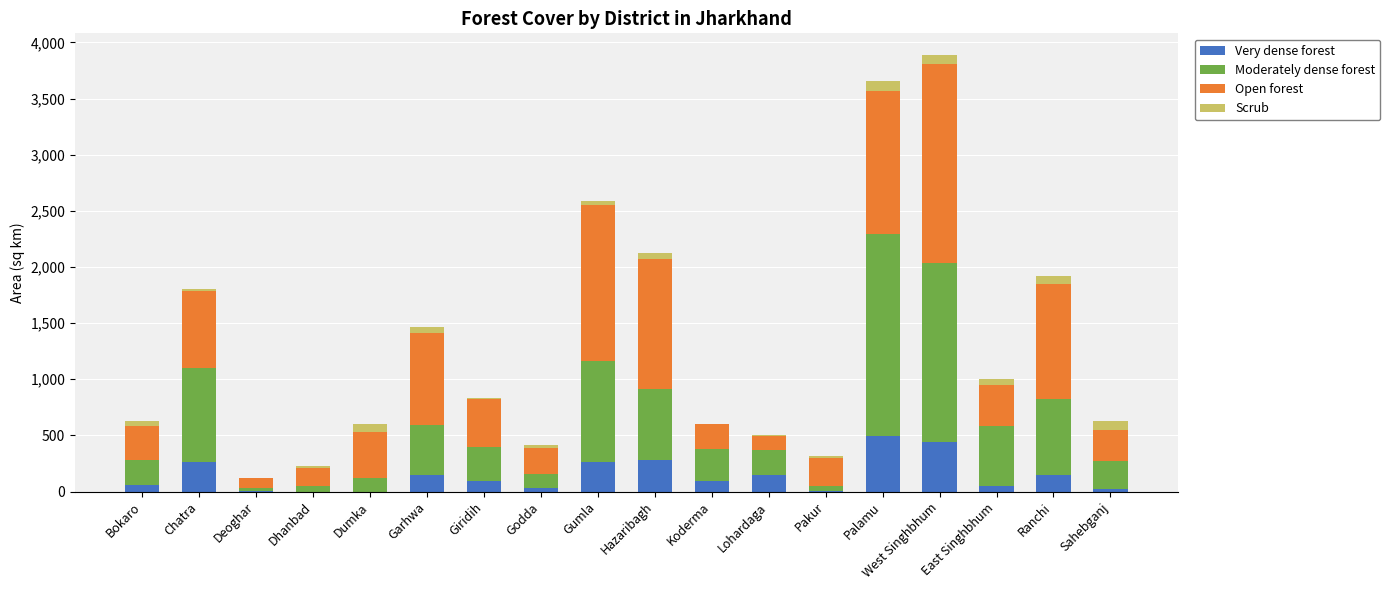

Is it true that Very dense forest equals 0 at Dhanbad?

True